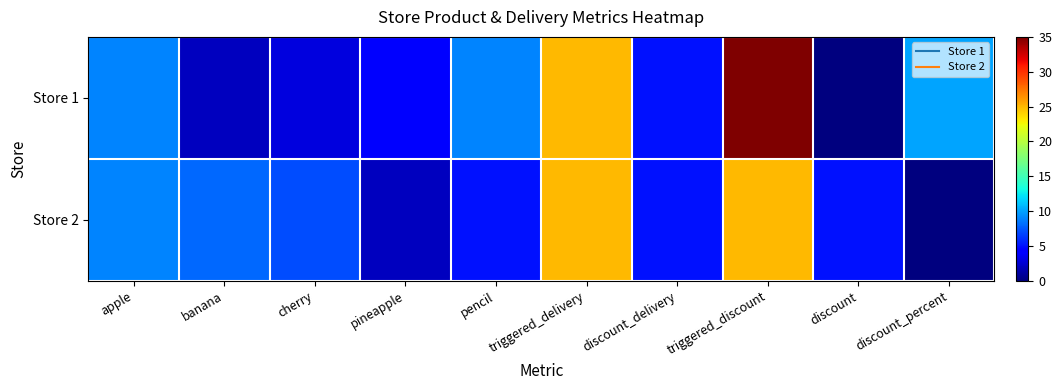

At which category does the chart reach its minimum across all series?

discount